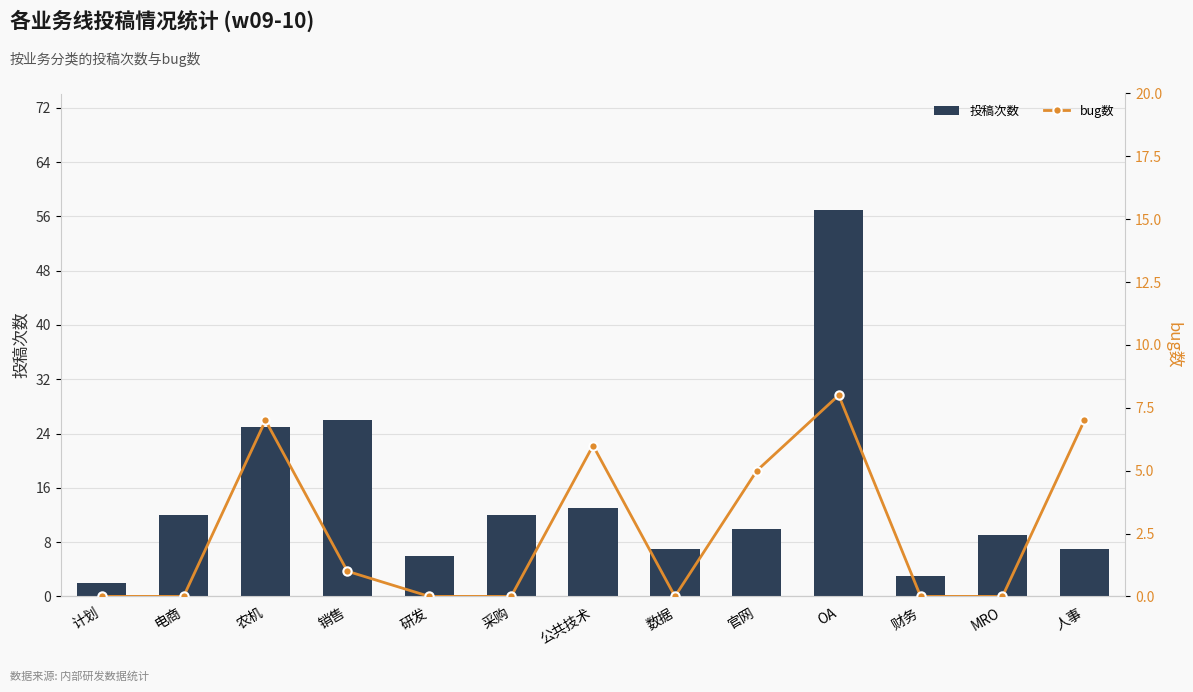

Reading left to right, what are all the values shown in this chart?

投稿次数: 2	12	25	26	6	12	13	7	10	57	3	9	7
bug数: 0	0	7	1	0	0	6	0	5	8	0	0	7